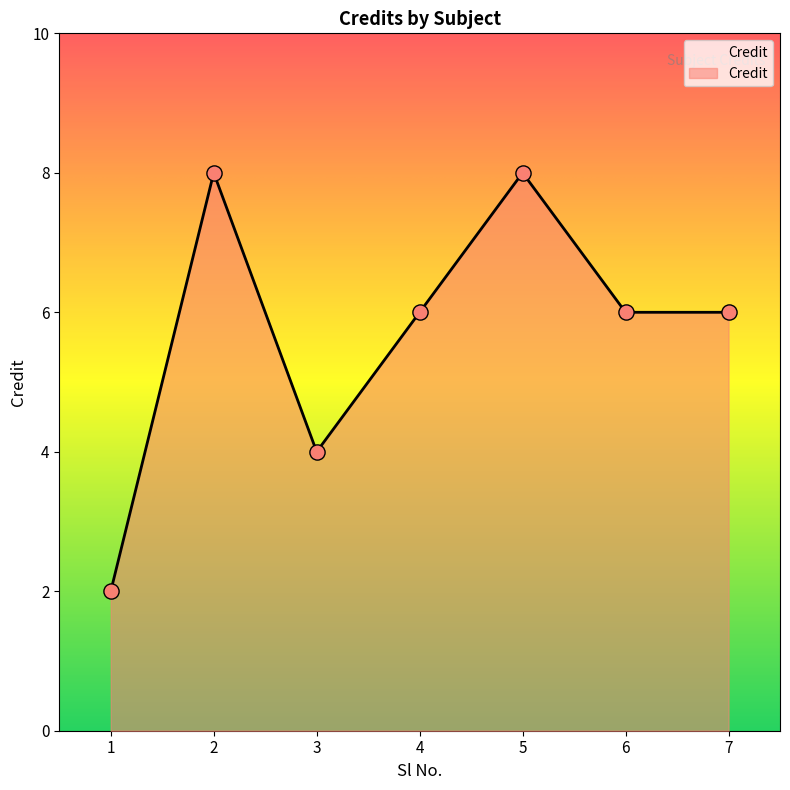

What is the ratio of the value at 3 to the value at 7?

0.7